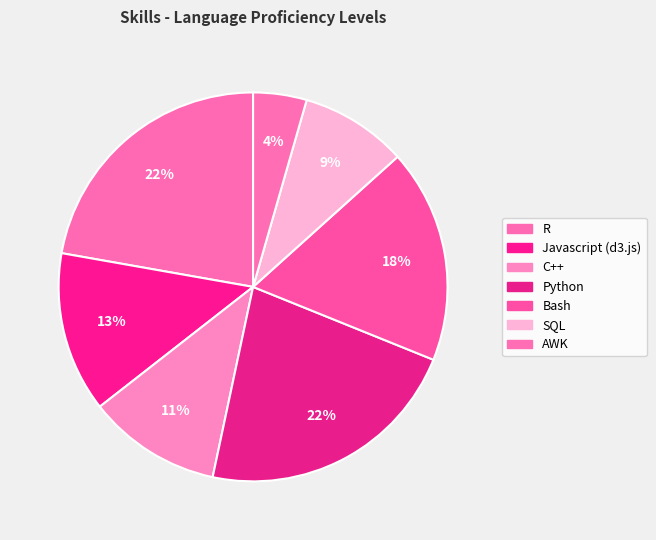

How many slices are in this pie chart?

7